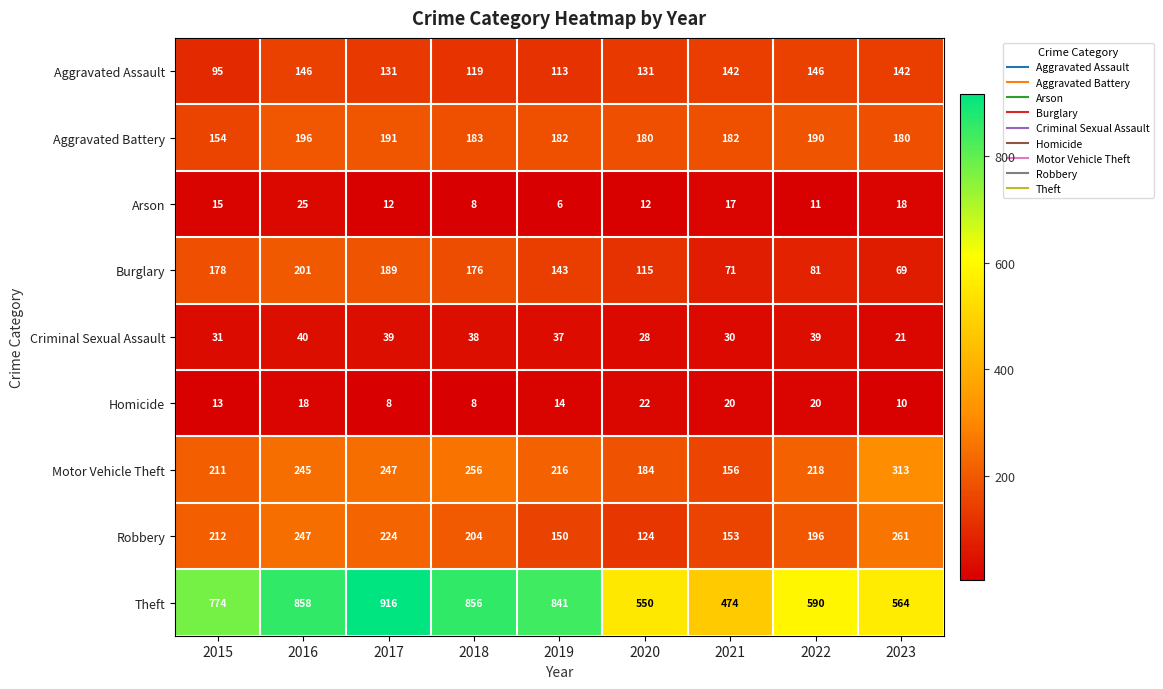

How many values in the Robbery series are below 204?

4